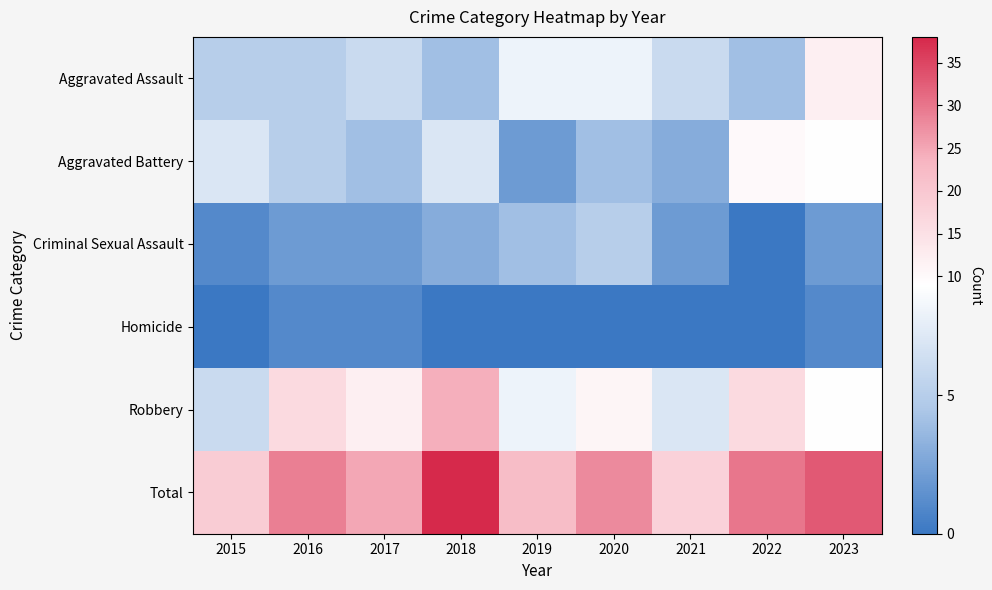

Count the number of data series in this chart.

6